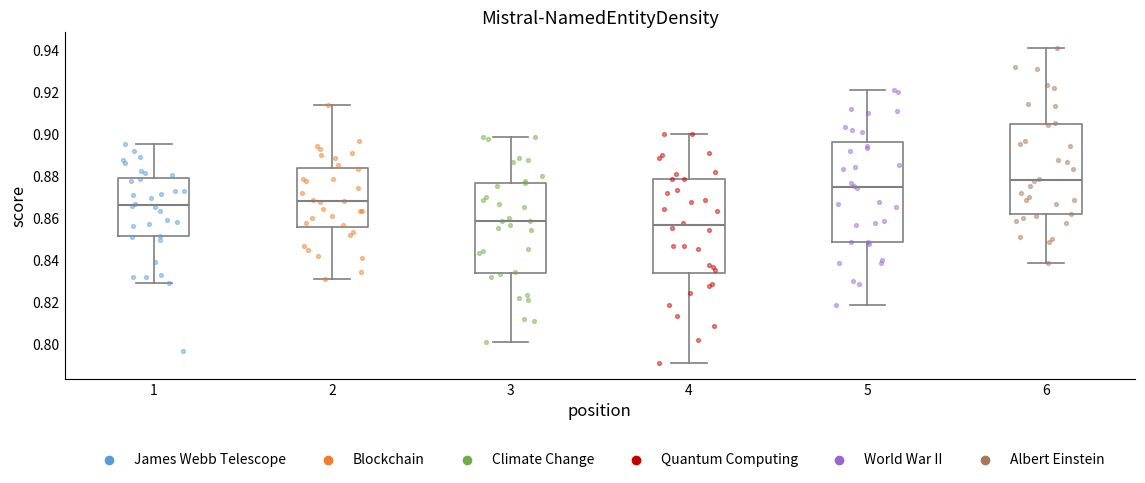

Comparing the boxes themselves (not the whiskers), which one is the tallest?

5